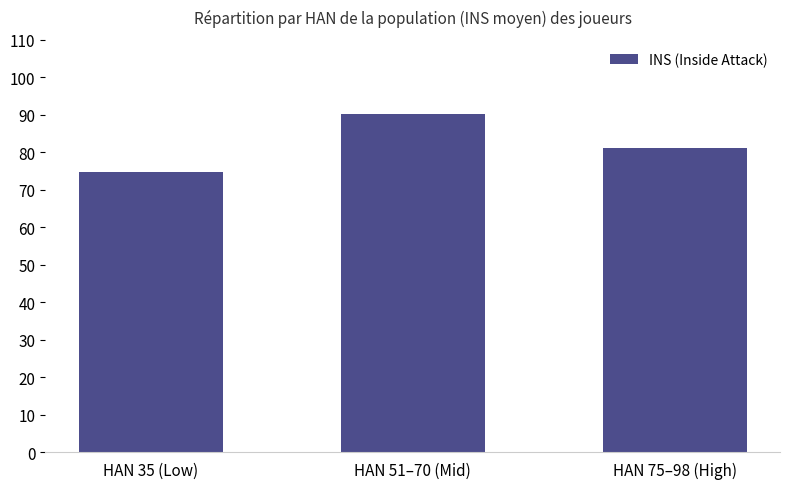

What value does the data have at HAN 75–98 (High)?

81.0